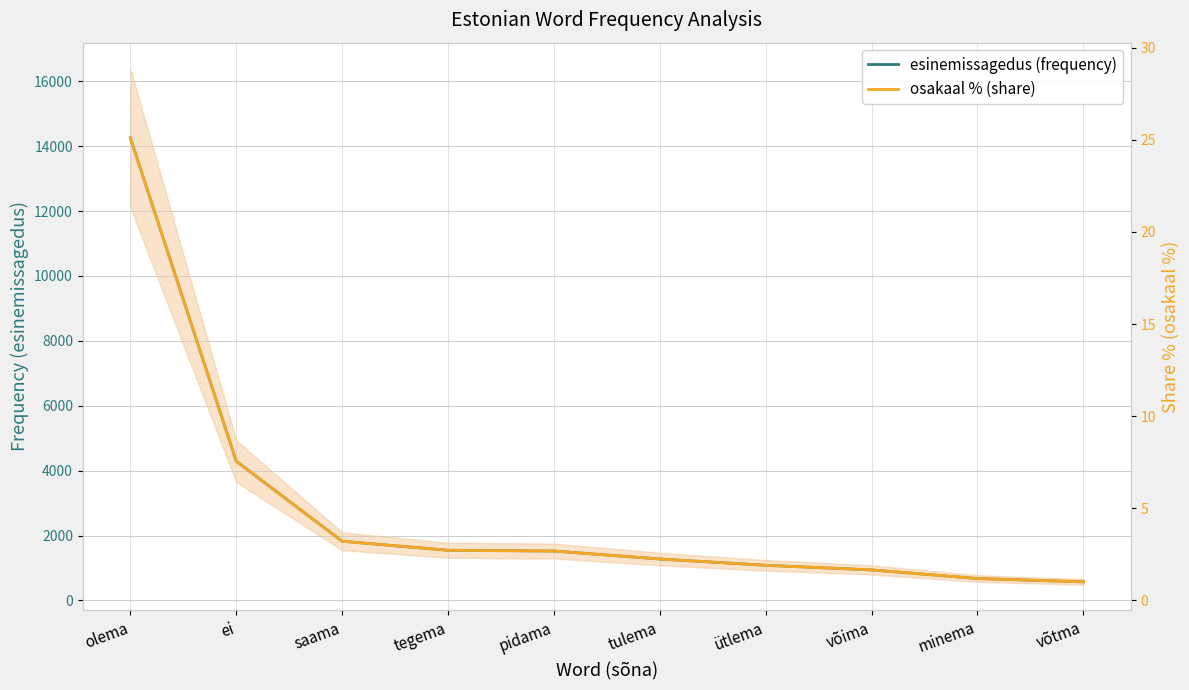

Rank the series by their maximum value, from highest to lowest.

esinemissagedus (frequency), osakaal % (share)